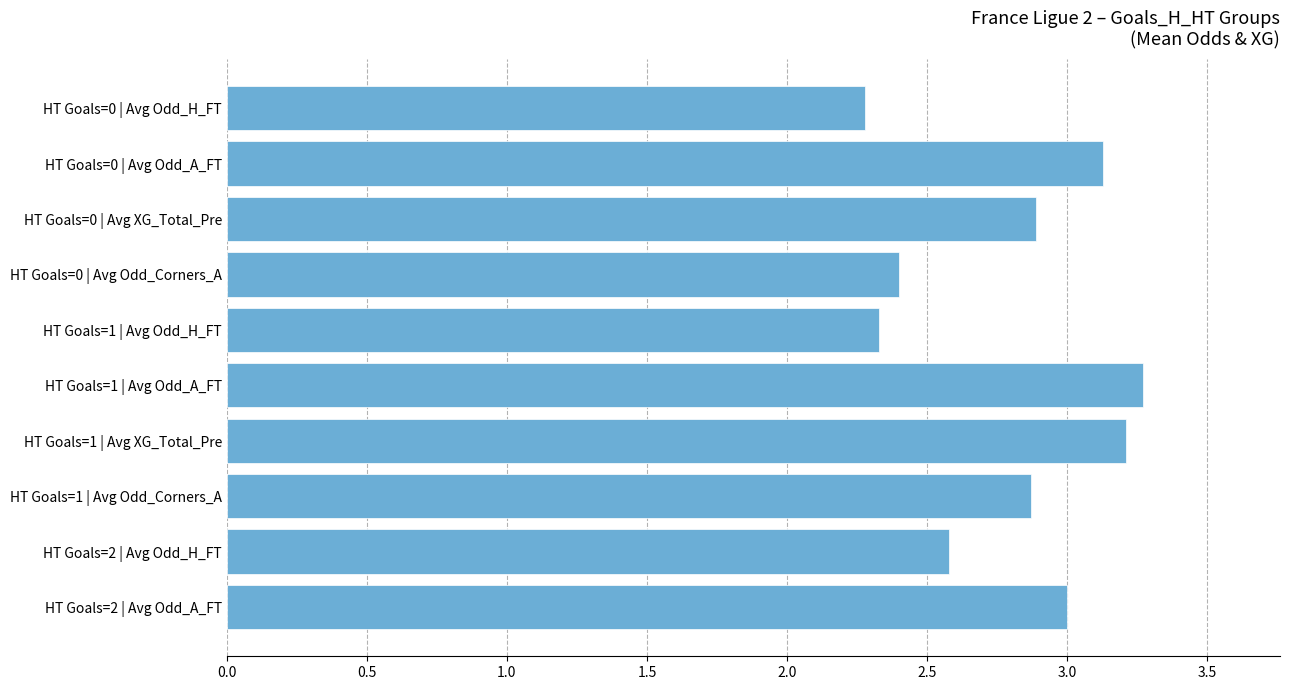

Reading top to bottom, list all the values displayed in this chart.

HT Goals=0 | Avg Odd_H_FT=2.3	HT Goals=0 | Avg Odd_A_FT=3.1	HT Goals=0 | Avg XG_Total_Pre=2.9	HT Goals=0 | Avg Odd_Corners_A=2.4	HT Goals=1 | Avg Odd_H_FT=2.3	HT Goals=1 | Avg Odd_A_FT=3.3	HT Goals=1 | Avg XG_Total_Pre=3.2	HT Goals=1 | Avg Odd_Corners_A=2.9	HT Goals=2 | Avg Odd_H_FT=2.6	HT Goals=2 | Avg Odd_A_FT=3.0